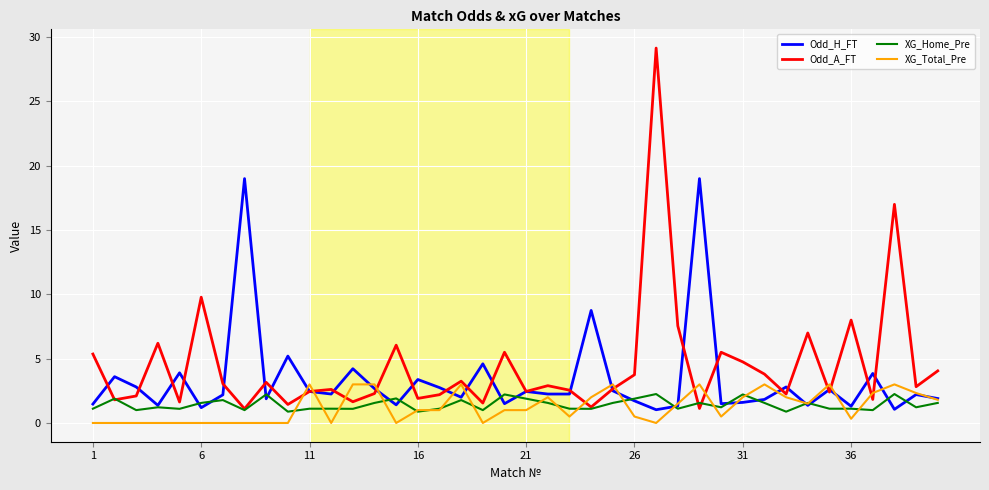

What is the minimum value for Odd_H_FT?

1.0